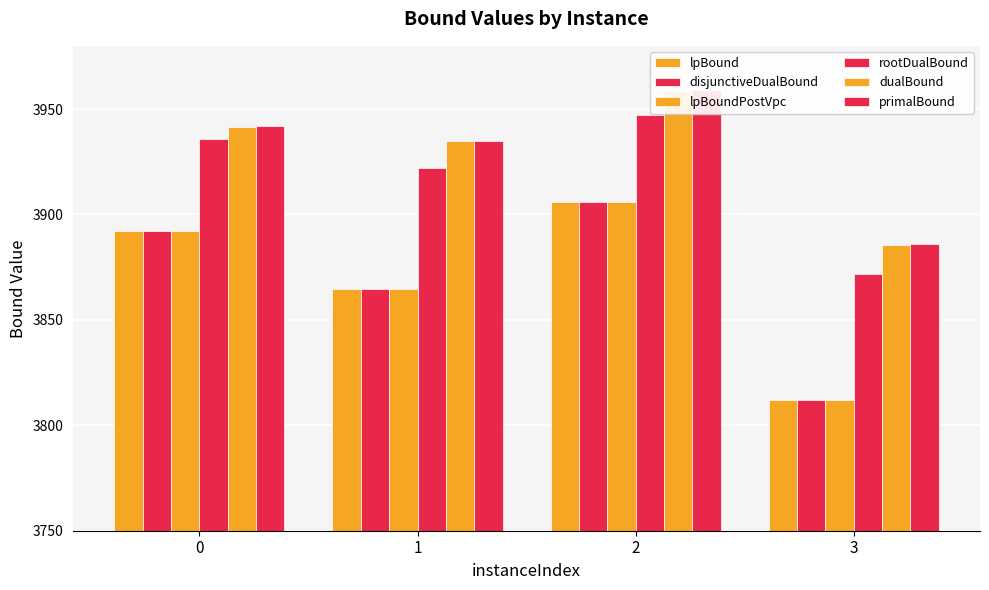

Reading right to left, what are all the values shown in this chart?

lpBound: 3812.0	3906.0	3864.5	3892.0
disjunctiveDualBound: 3812.0	3906.0	3864.5	3892.0
lpBoundPostVpc: 3812.0	3906.0	3864.5	3892.0
rootDualBound: 3871.8	3947.2	3922.0	3935.9
dualBound: 3885.7	3958.6	3935.0	3941.6
primalBound: 3886.0	3959.0	3935.0	3942.0